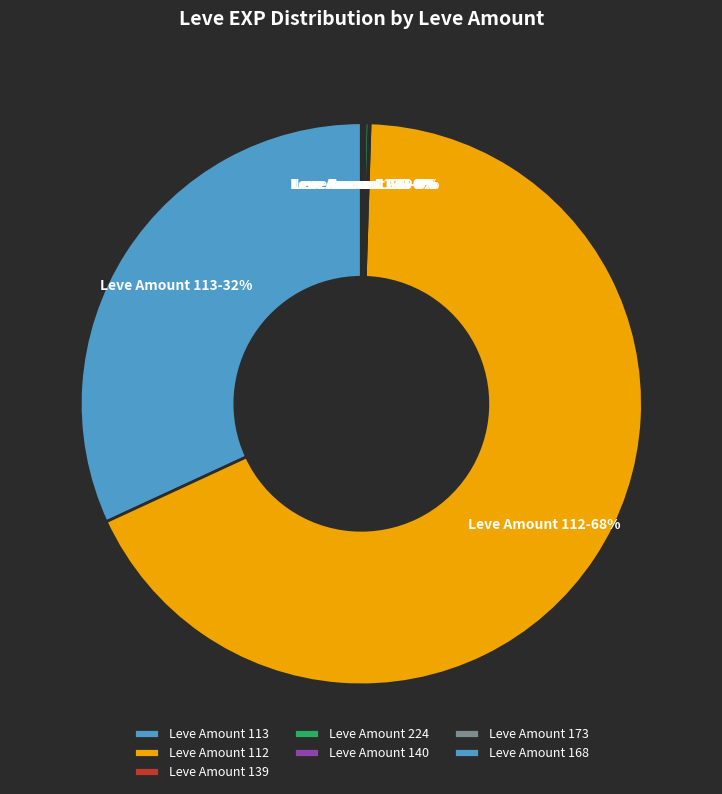

What is the ratio of the value at Leve Amount 112 to the value at Leve Amount 113?

2.1